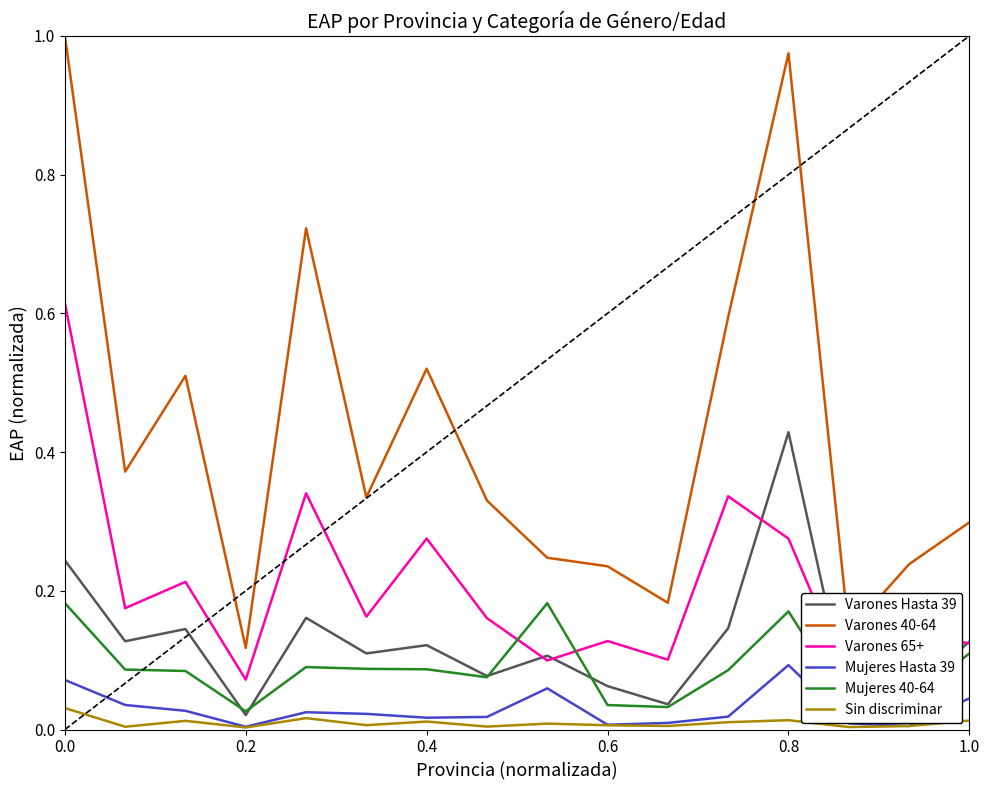

True or false: Mujeres Hasta 39 has more than 0 points higher than both neighbors.

True